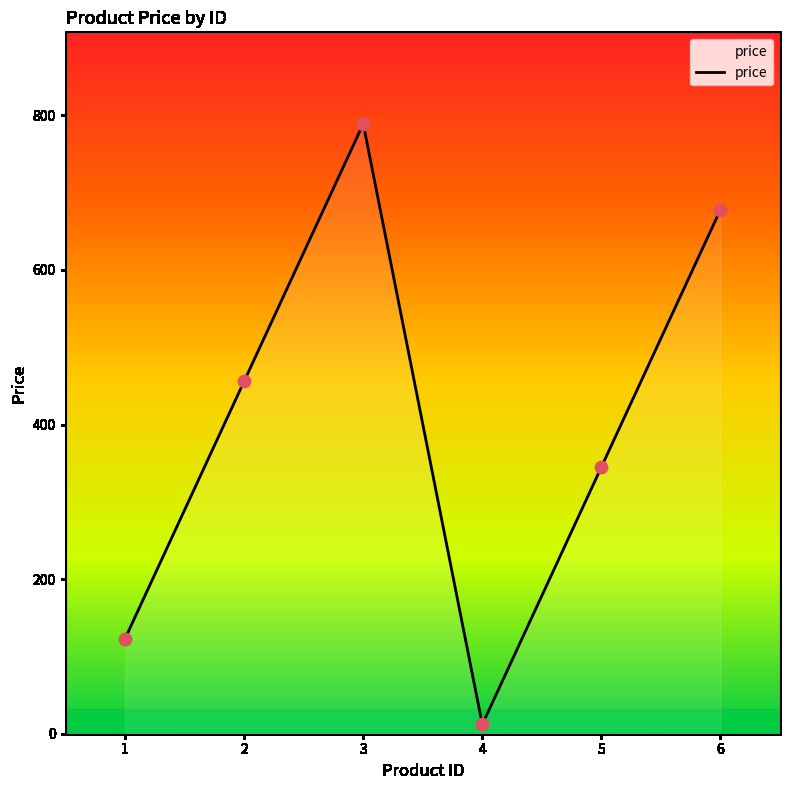

What is the change in value from 2 to 5?

-111